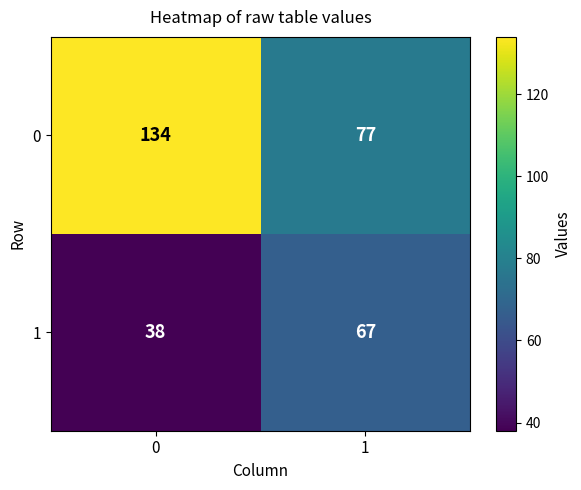

What value does the 0 series have at 0, to the nearest 10?

130